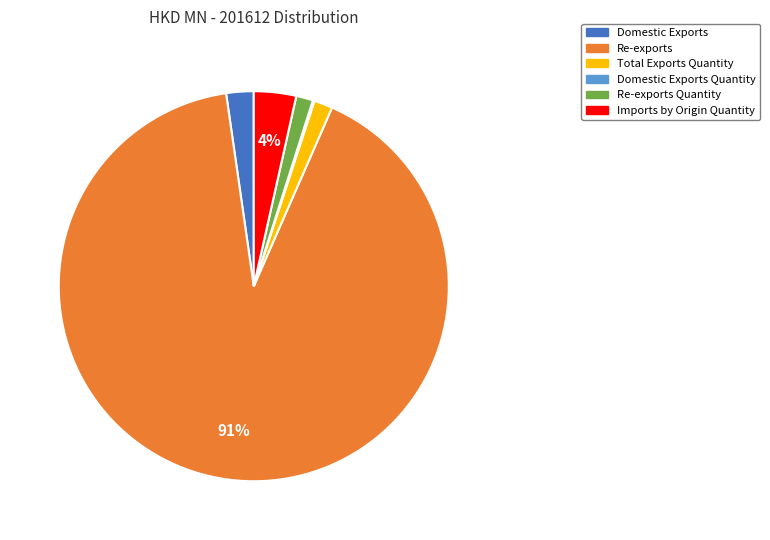

To the nearest percent, what is the average slice percentage?

17%